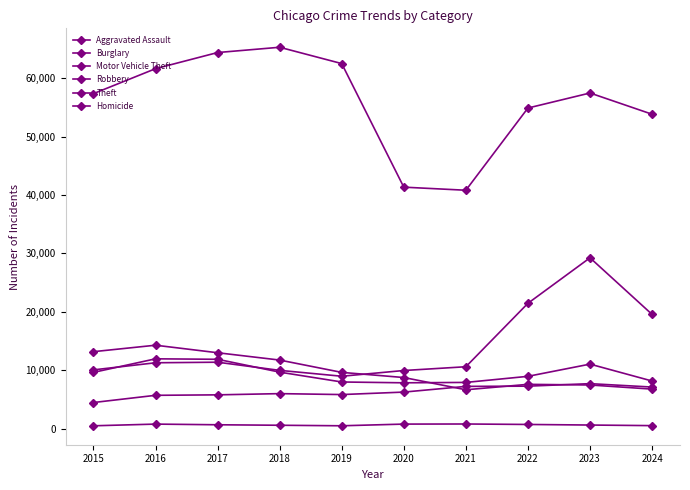

Reading right to left, transcribe all the data shown in this chart.

Aggravated Assault: 7126	7710	7280	7242	6265	5841	6002	5793	5713	4480
Burglary: 6774	7481	7592	6662	8758	9638	11747	13001	14289	13184
Motor Vehicle Theft: 19563	29252	21463	10604	9959	8978	9985	11380	11285	10068
Robbery: 8161	11053	8963	7920	7855	7995	9681	11880	11960	9638
Theft: 53826	57461	54887	40816	41343	62495	65290	64386	61623	57351
Homicide: 524	626	725	804	787	499	588	672	786	496